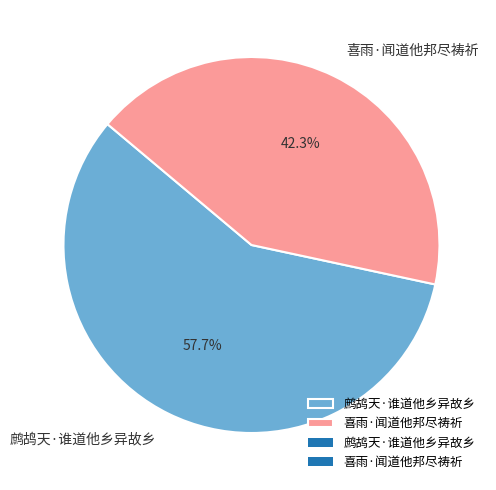

To the nearest percent, what is the average slice percentage?

50%